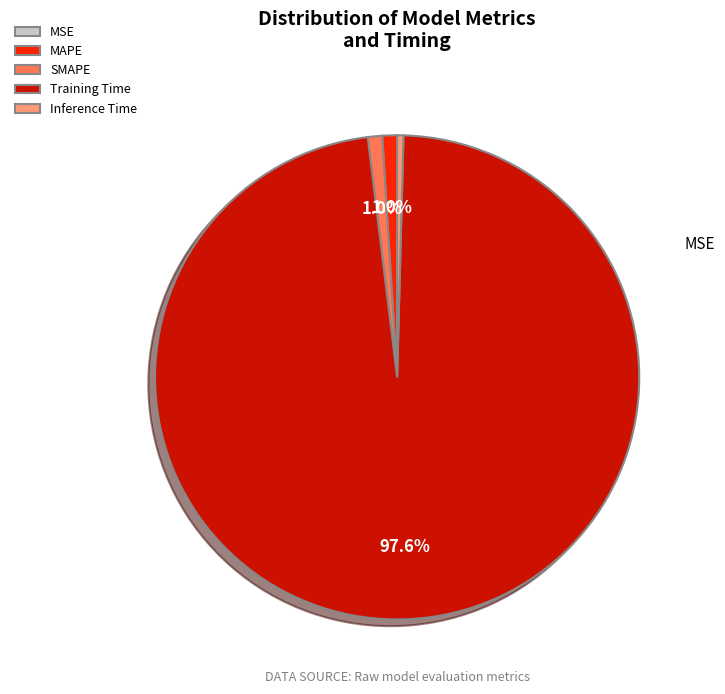

What percentage is the Training Time slice, to the nearest percent?

98%